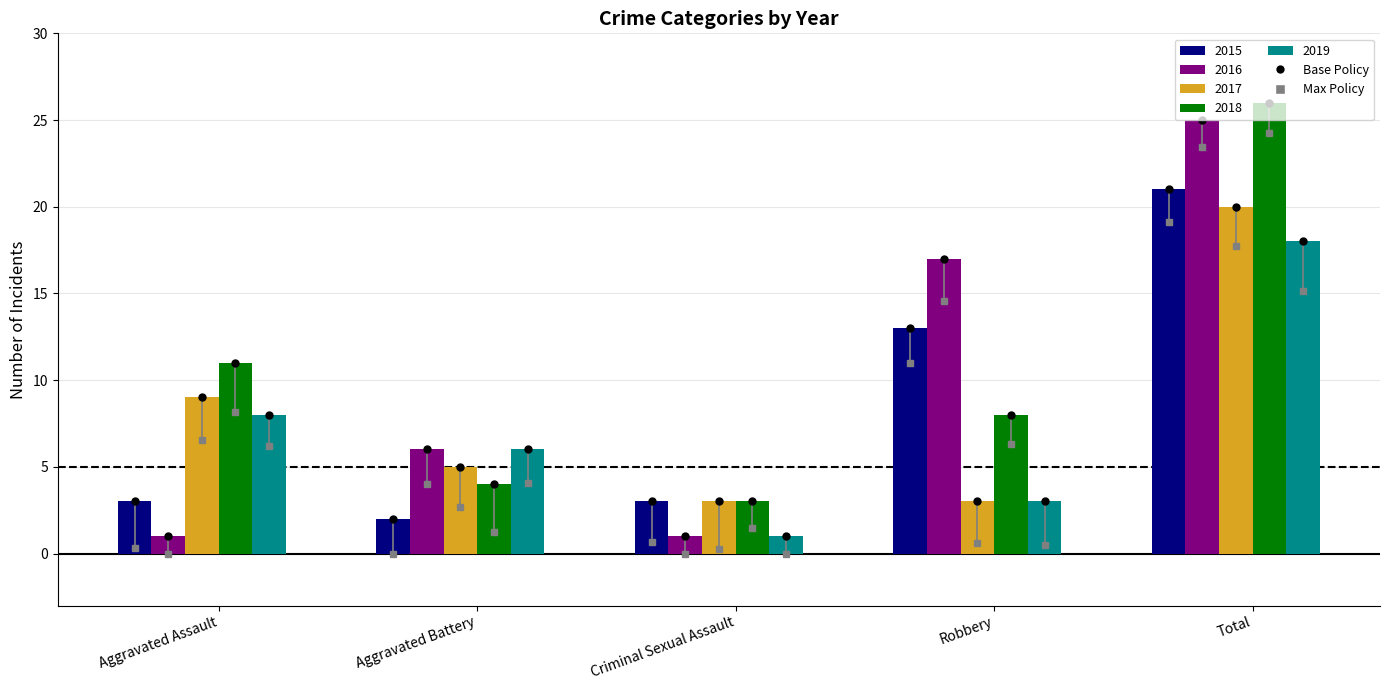

What is the sum of the 2015 values at Aggravated Assault and Aggravated Battery?

5